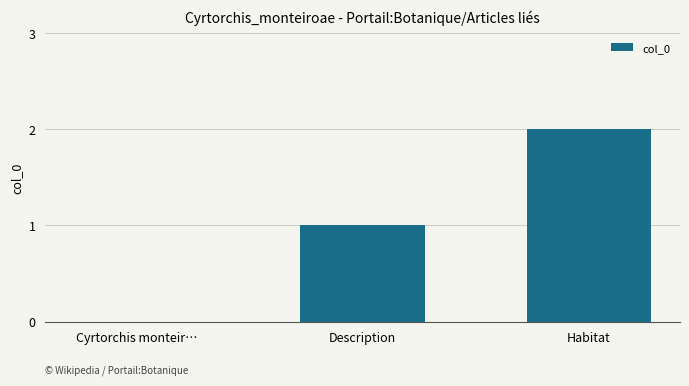

Are the bars grouped side by side (vs. stacked)?

No